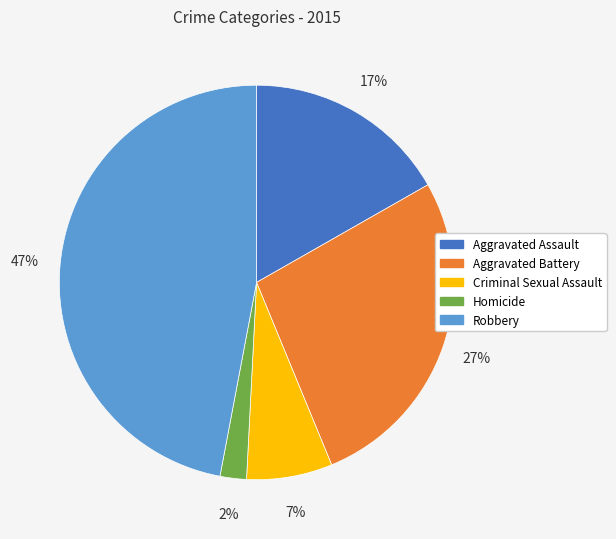

True or false: Aggravated Battery accounts for 27% of the total.

True